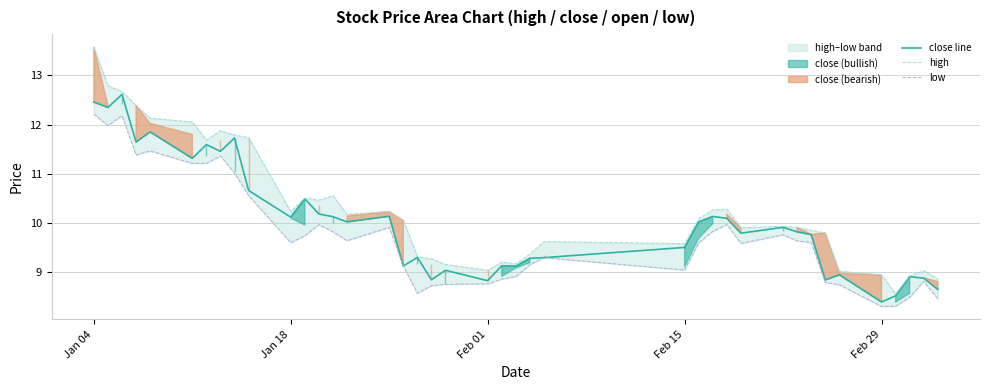

True or false: close line and low cross at least once.

False